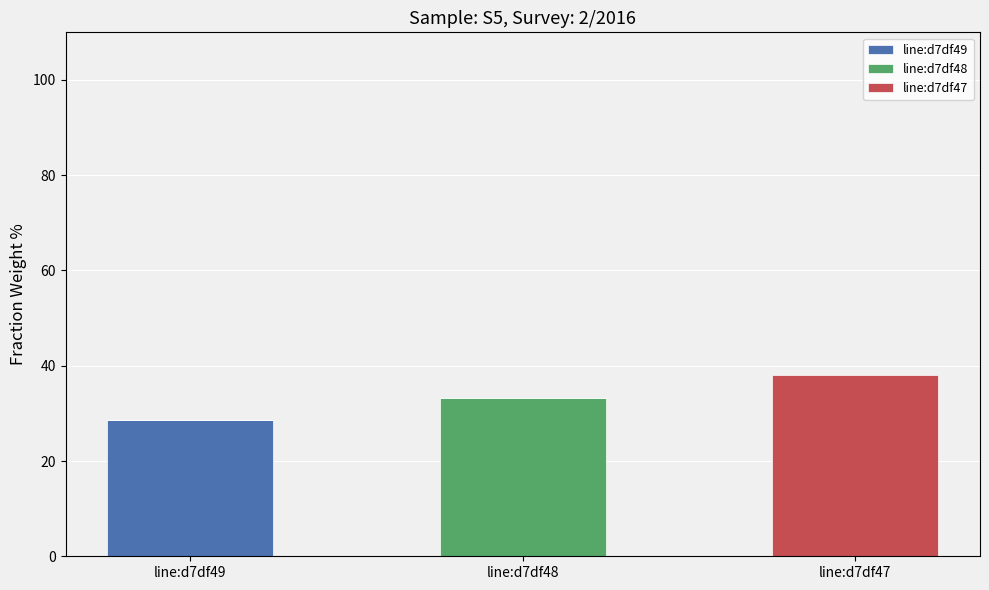

At which category is the sum across all series the highest?

line:d7df47